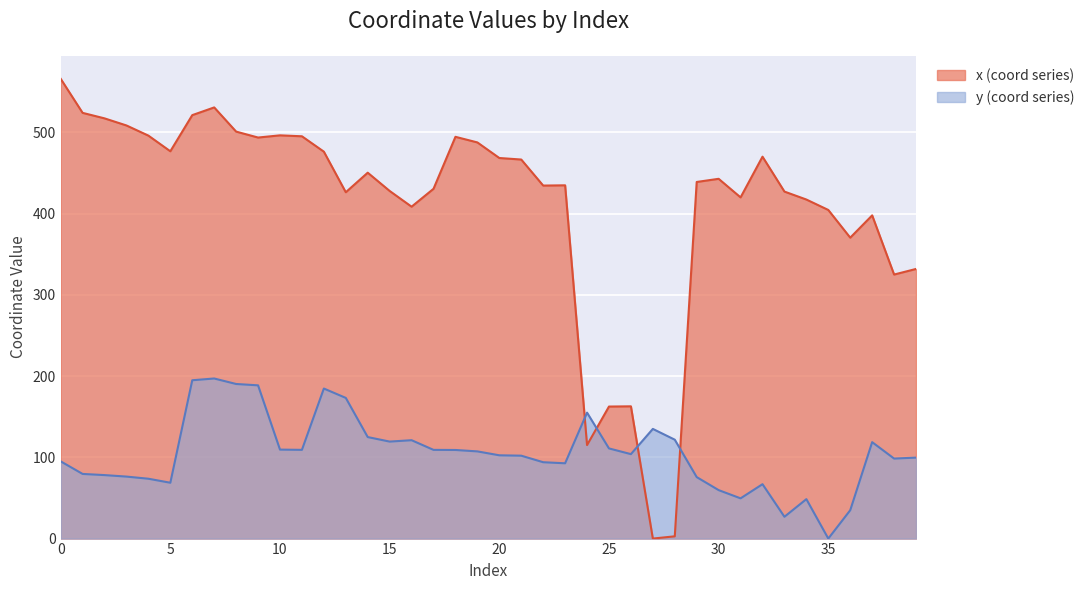

At which category does x reach its first local valley?

5